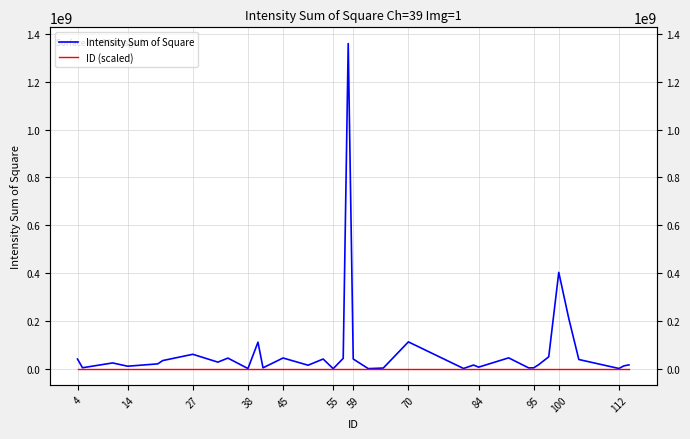

At 112, list the series in order from smallest to largest.

ID (scaled), Intensity Sum of Square